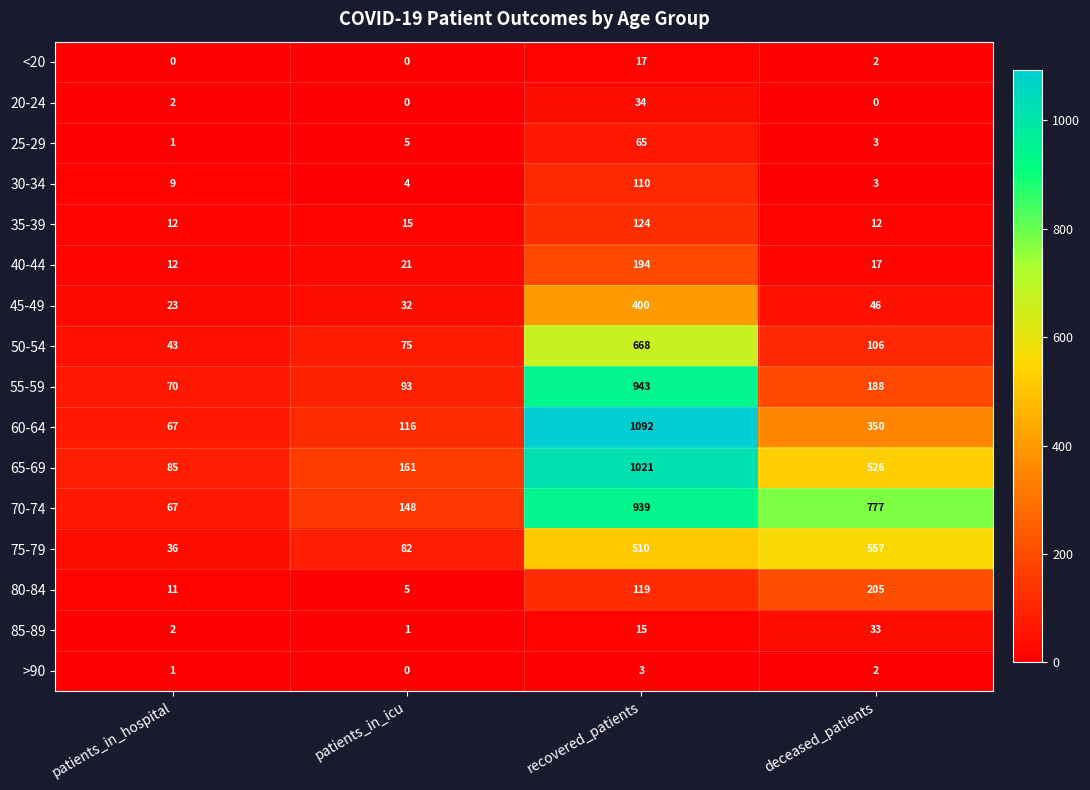

What is the maximum value shown in the chart?

1092